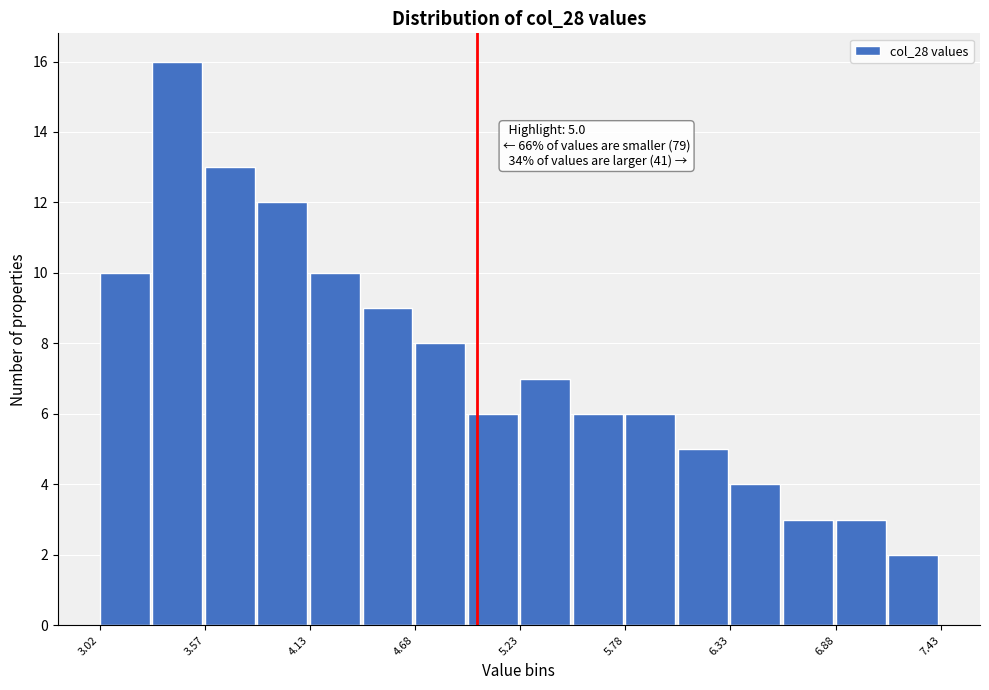

Around what value on the x-axis is the tallest bar? Give the approximate position of its centre, as read against the axis.

3.4